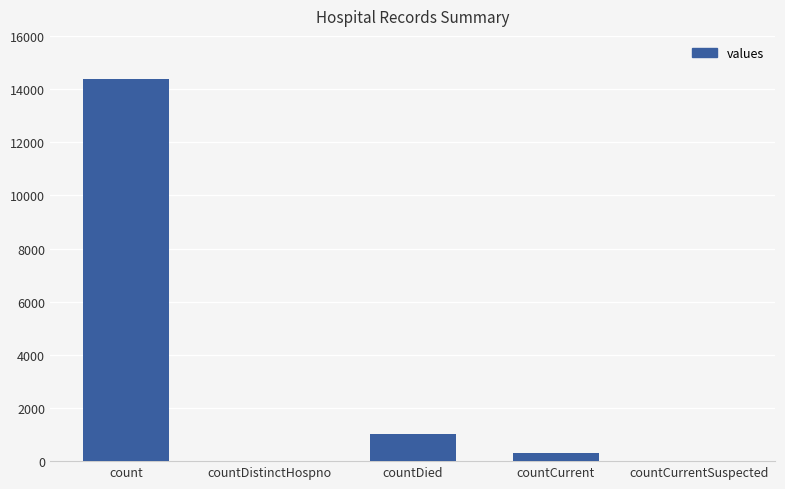

What is the sum of all values?

15737